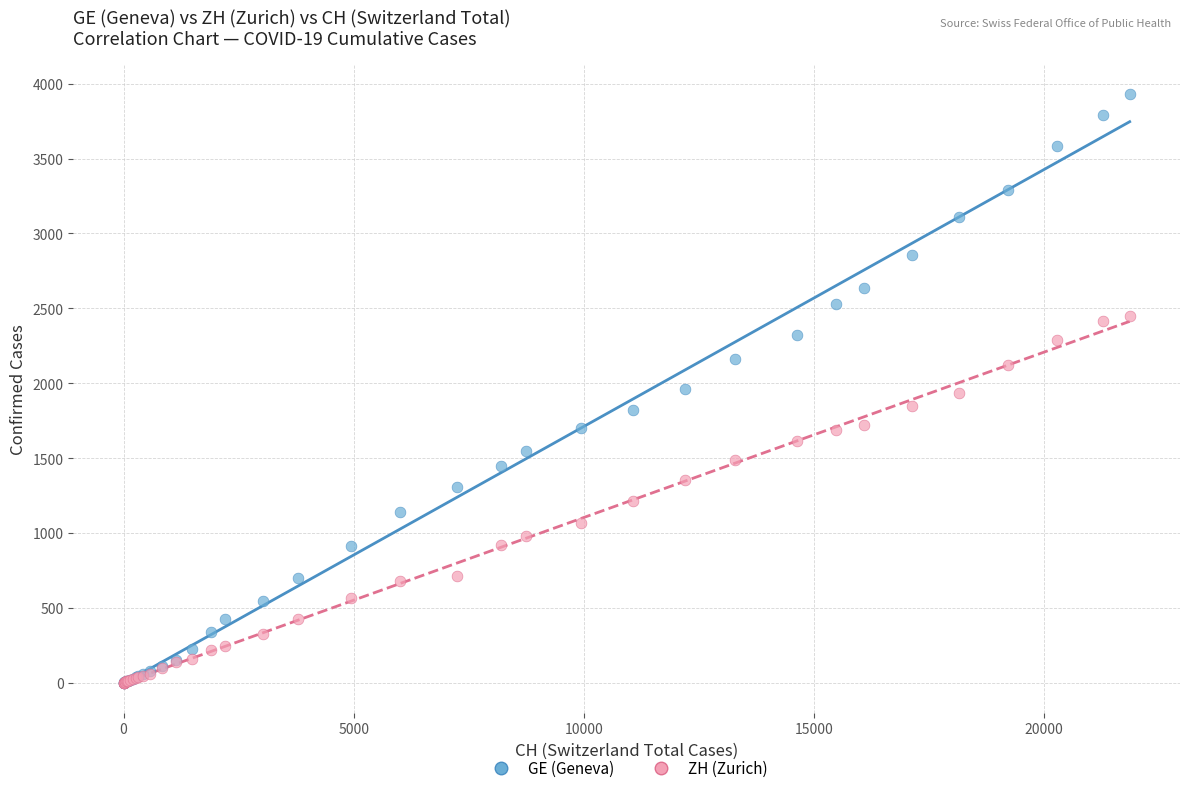

What are all the series names shown in the legend?

GE (Geneva), ZH (Zurich)